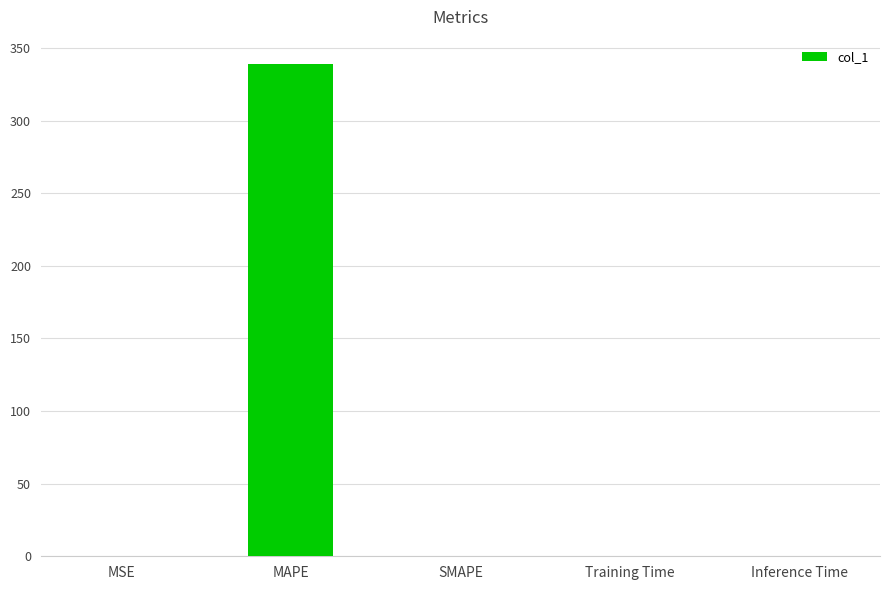

What is the maximum value shown in the chart?

338.8